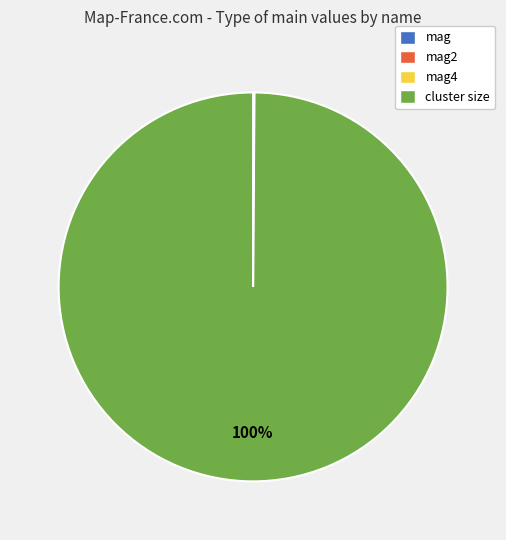

Does any single category account for the majority?

Yes